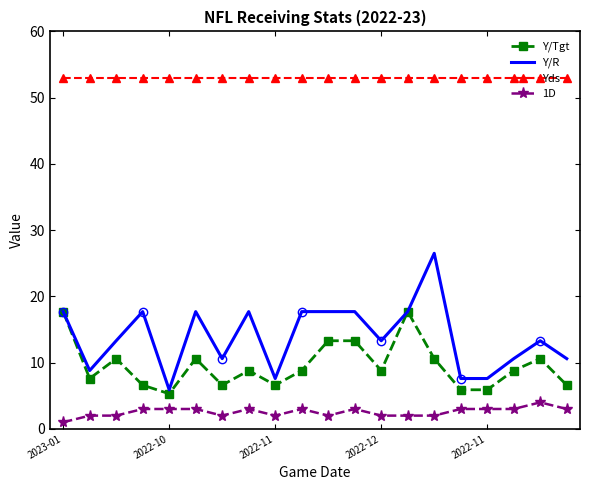

What is the difference between the maximum and minimum values in the Y/Tgt series?

12.4